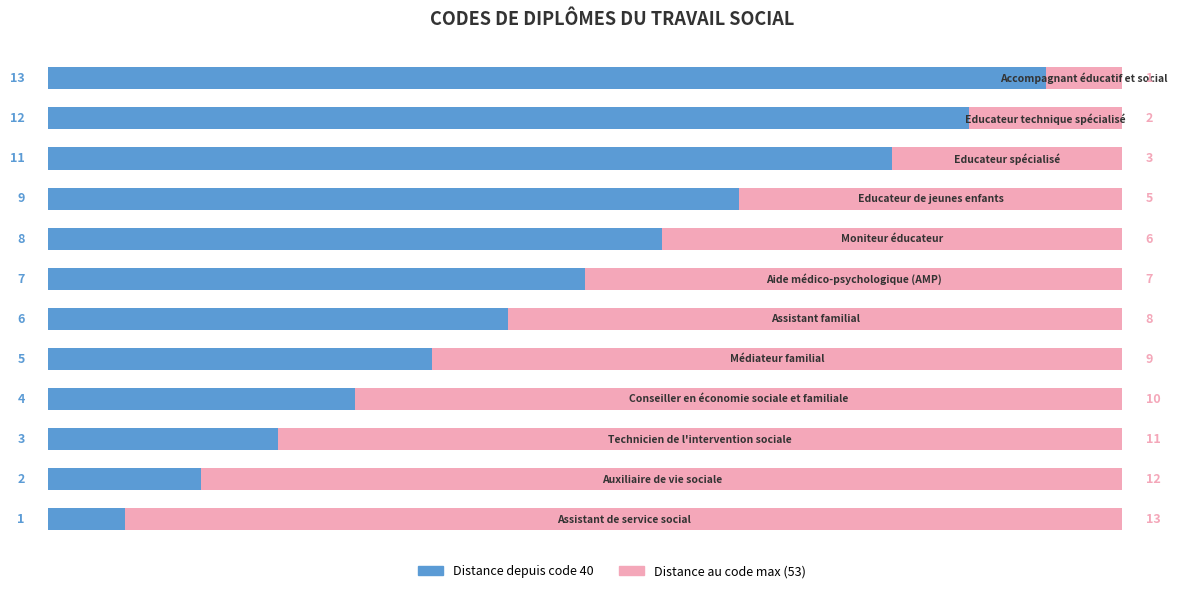

How many distinct data groups are displayed?

2